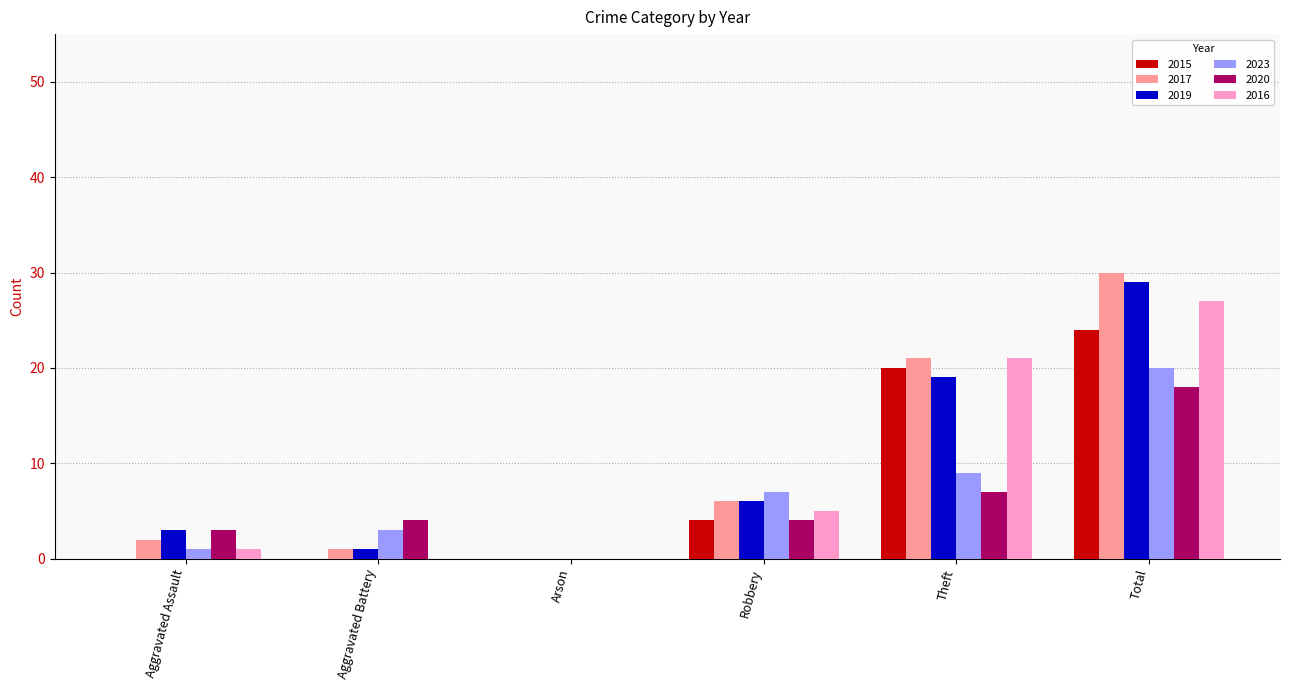

What is the greatest value displayed?

30